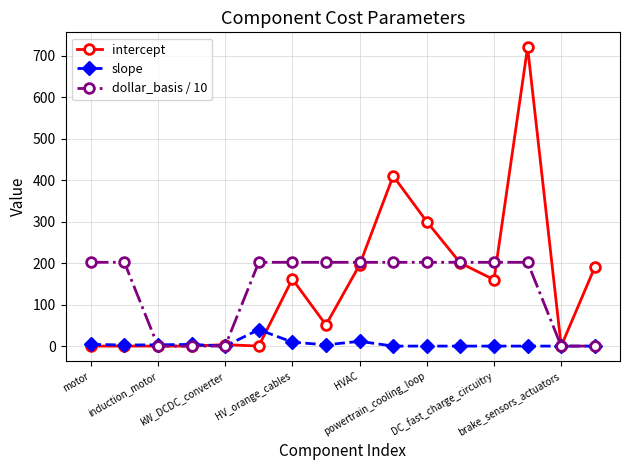

Which series has the largest range (max minus min)?

intercept